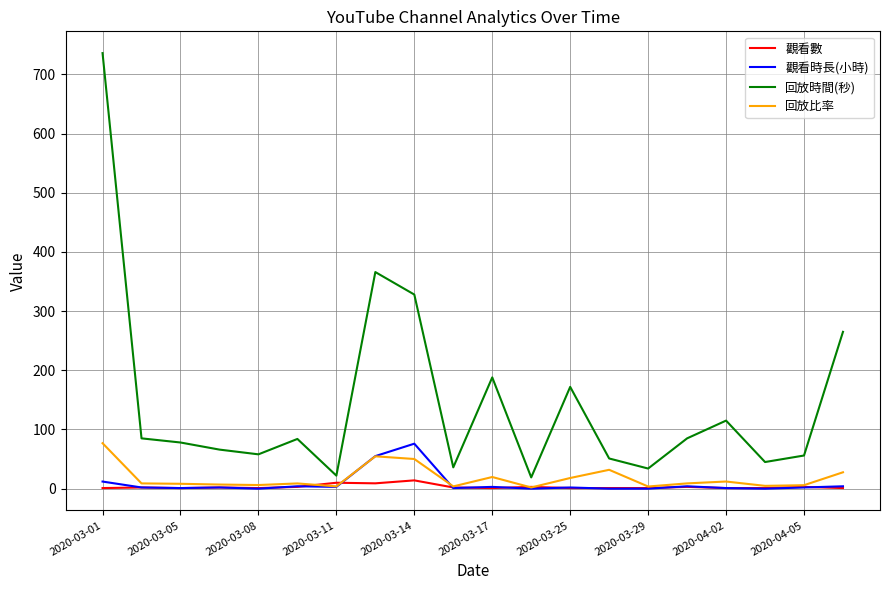

Which series has the largest total across all categories?

回放時間(秒)